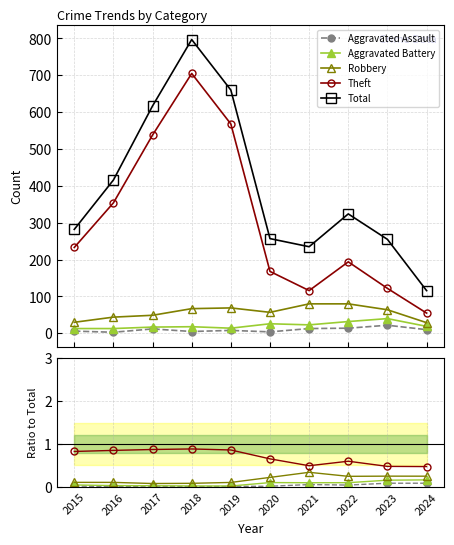

What is the highest value of the Total series?

797.0